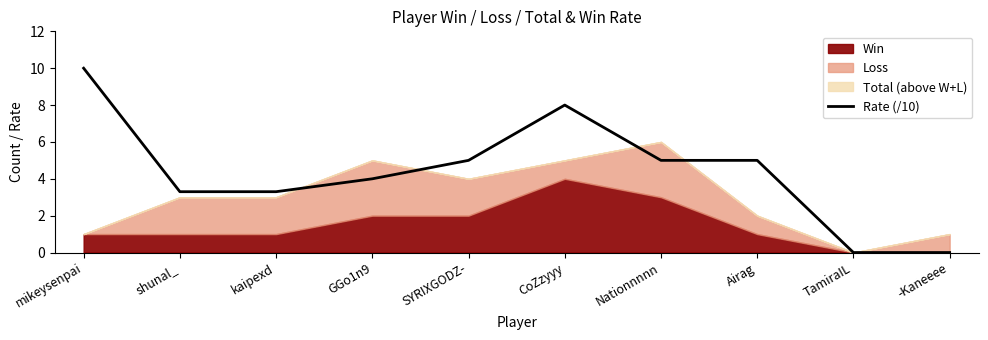

How many positive values are there?

8